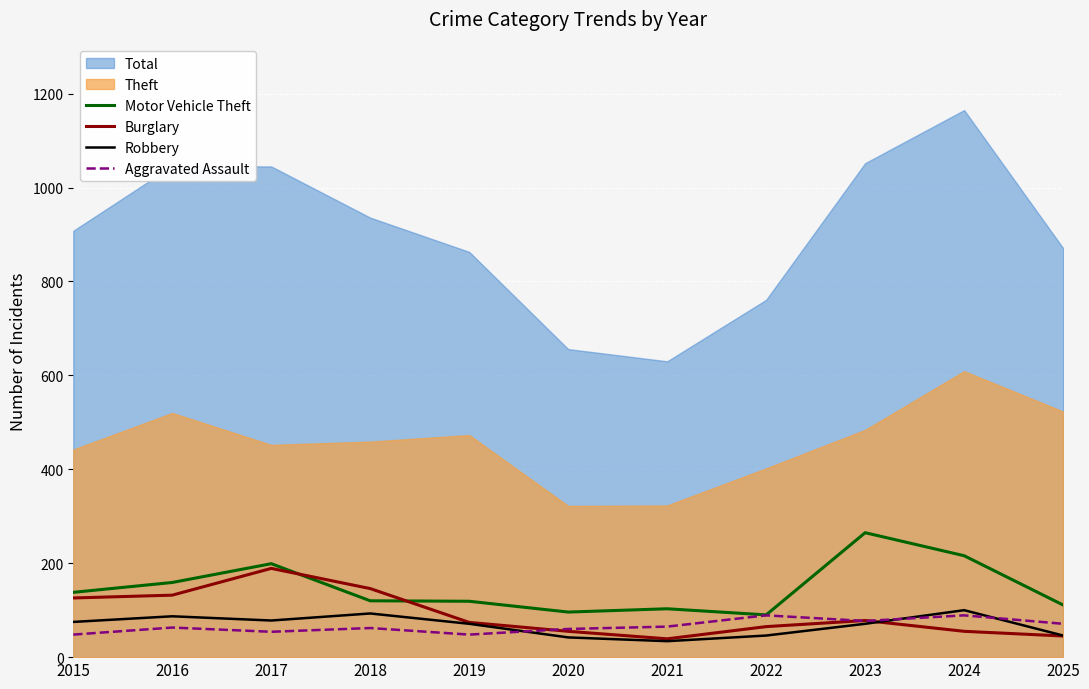

What is the total value across all series at 2016?

441